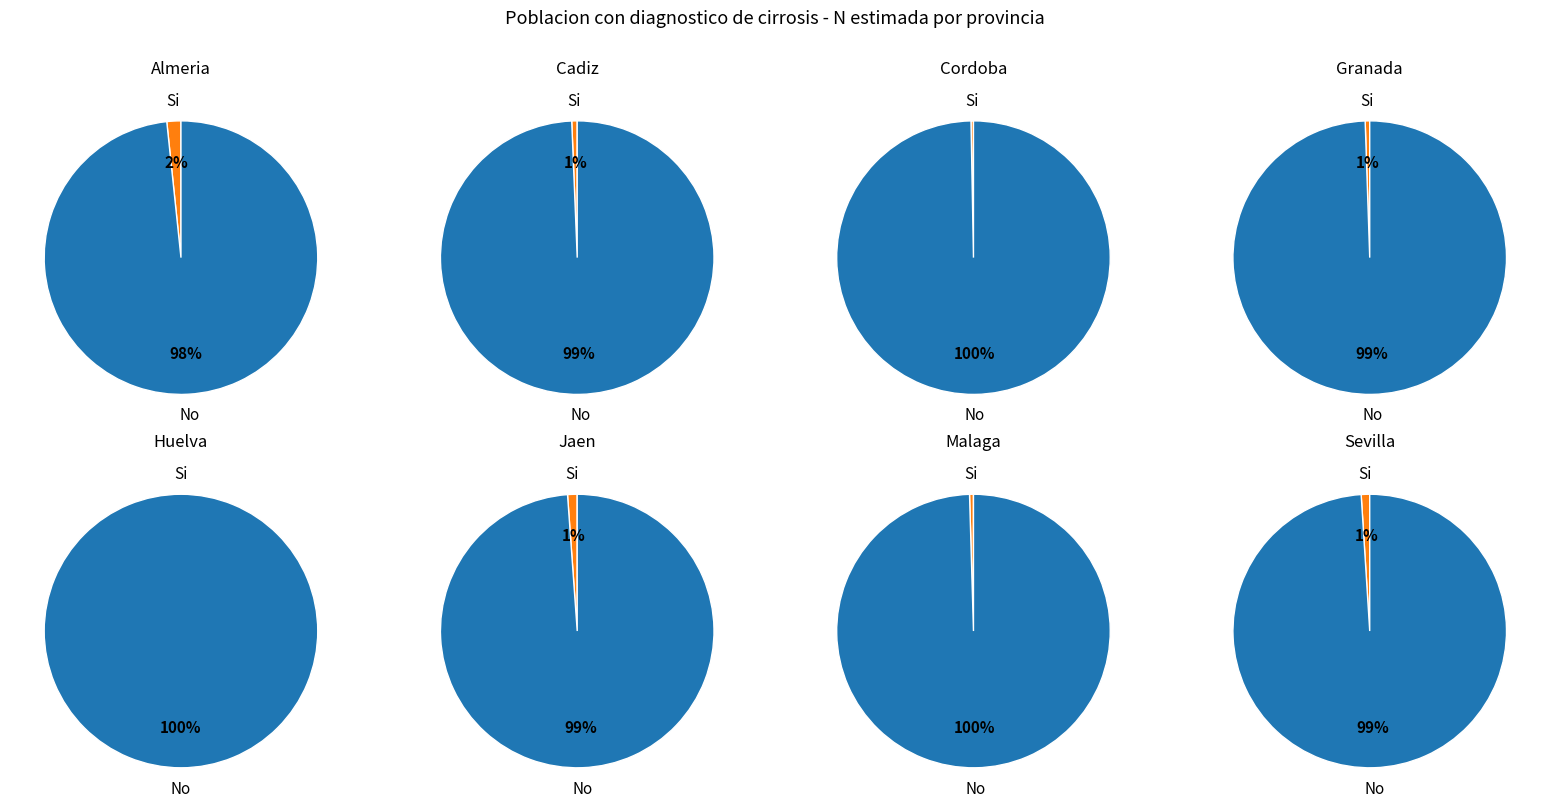

Rank the series by their maximum value, from lowest to highest.

Si, No